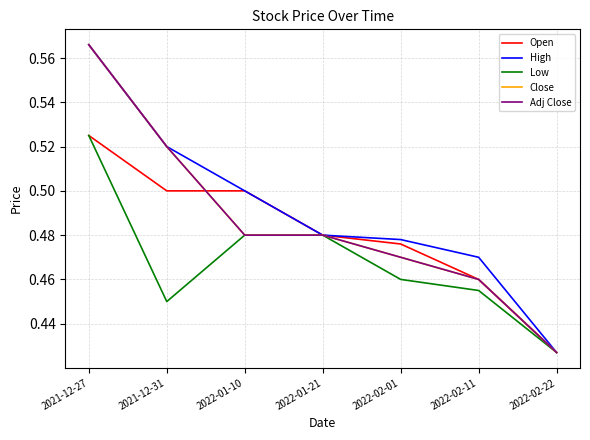

Does the chart display data point markers on the line(s)?

No